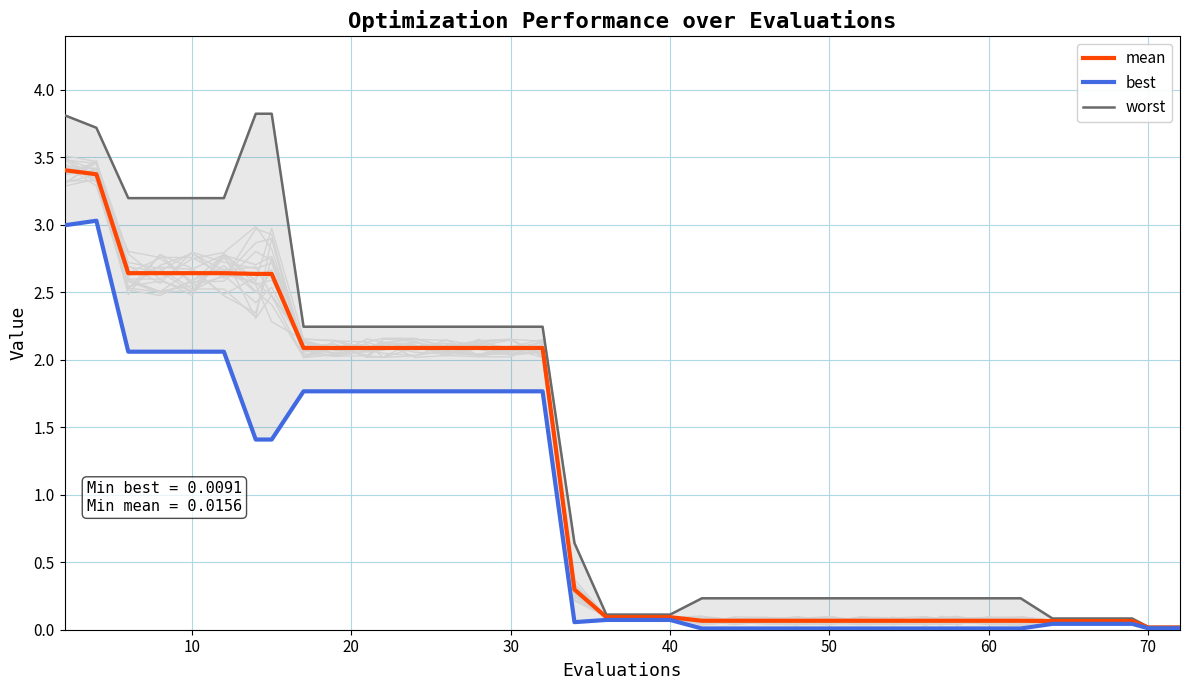

List the series in order of their overall mean, highest first.

worst, mean, best